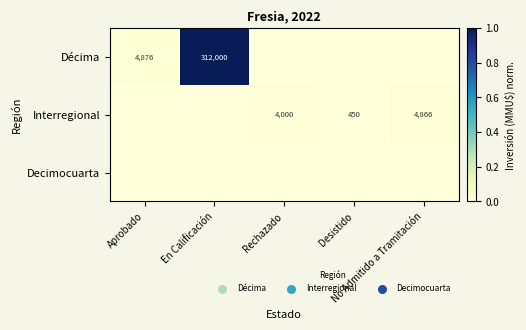

Is the value of Decimocuarta at Rechazado greater than the value of Interregional at No Admitido a Tramitación?

No